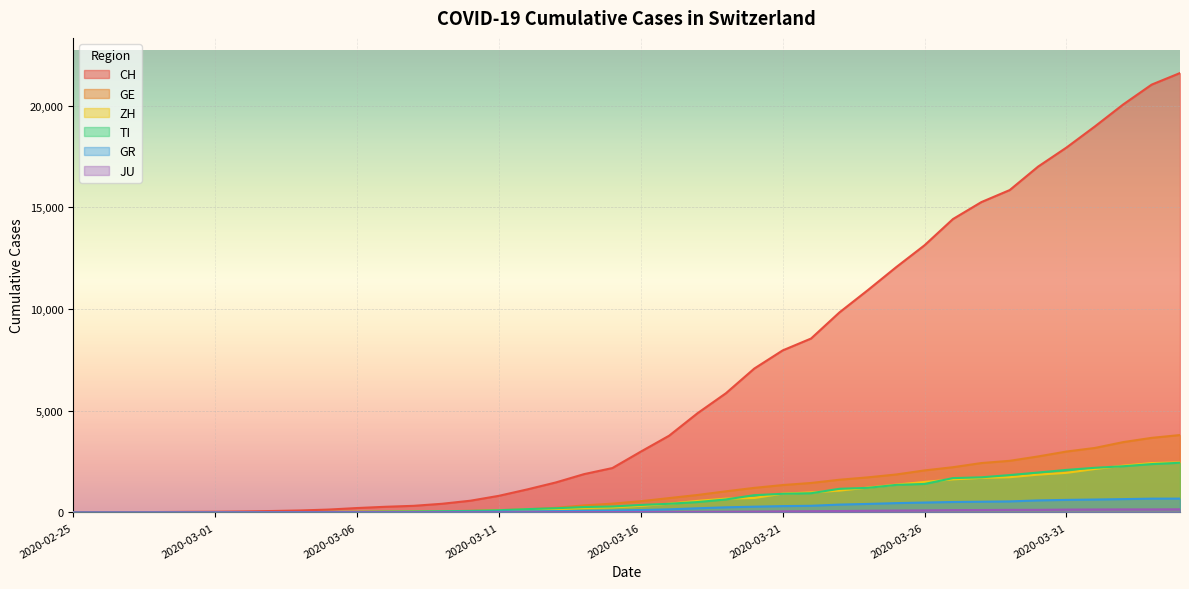

True or false: TI has more than 1 interior local peaks.

False